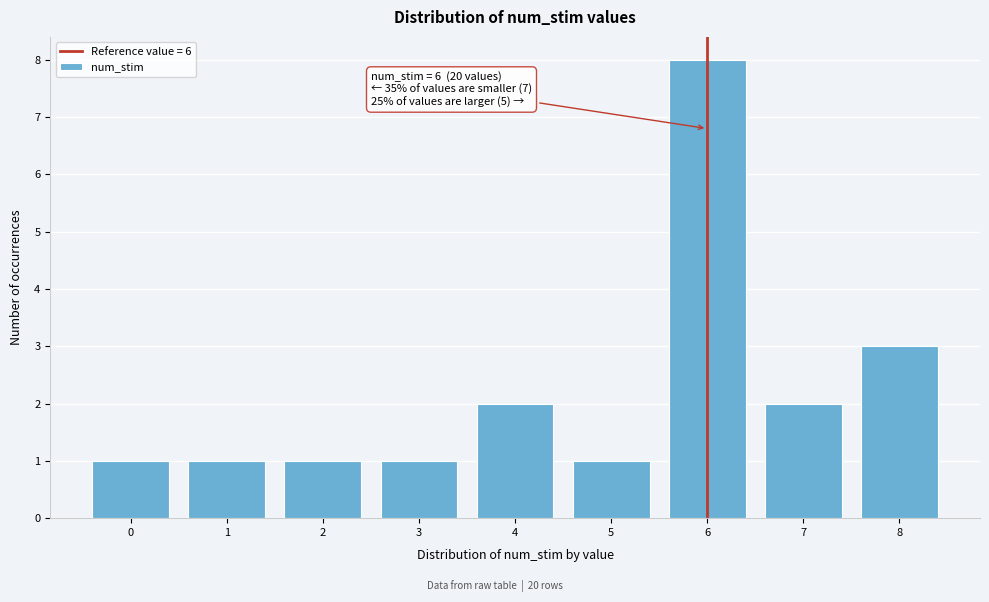

Over which range of the x-axis is the bar tallest?

5.5 to 6.5